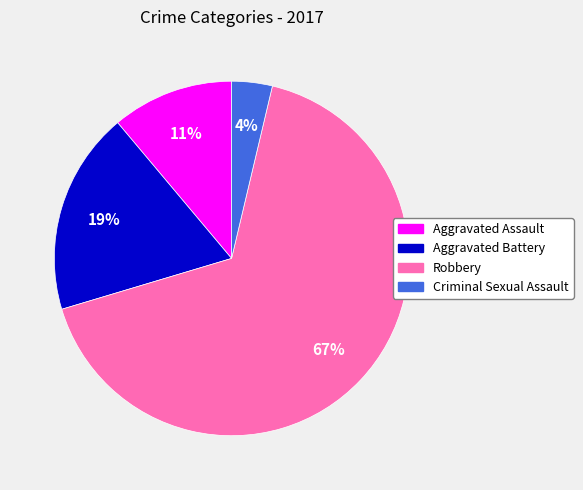

Which slice represents more than half of the pie?

Robbery